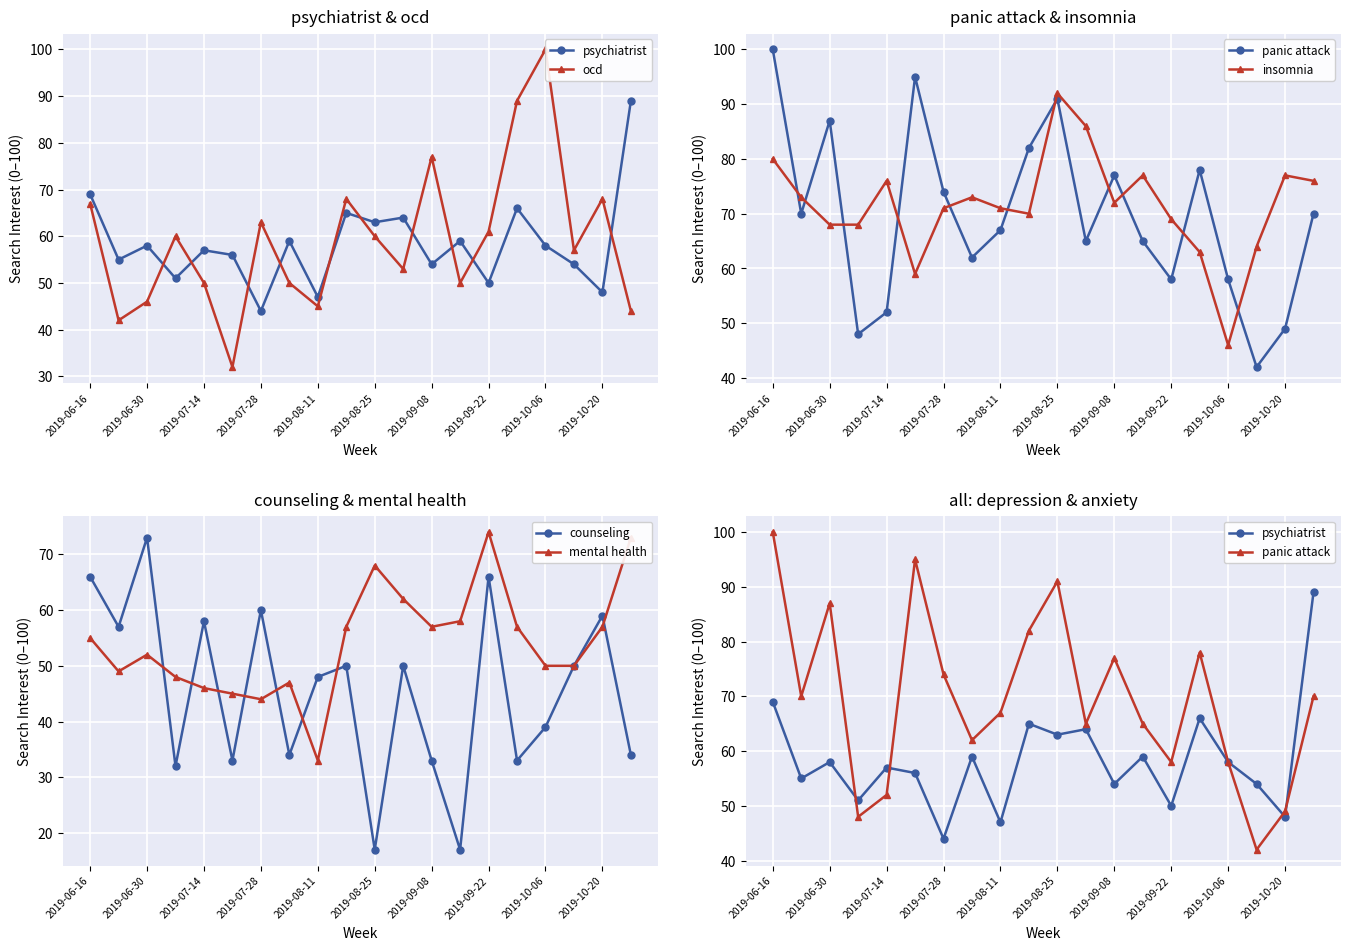

What is the lowest value of the mental health series?

33